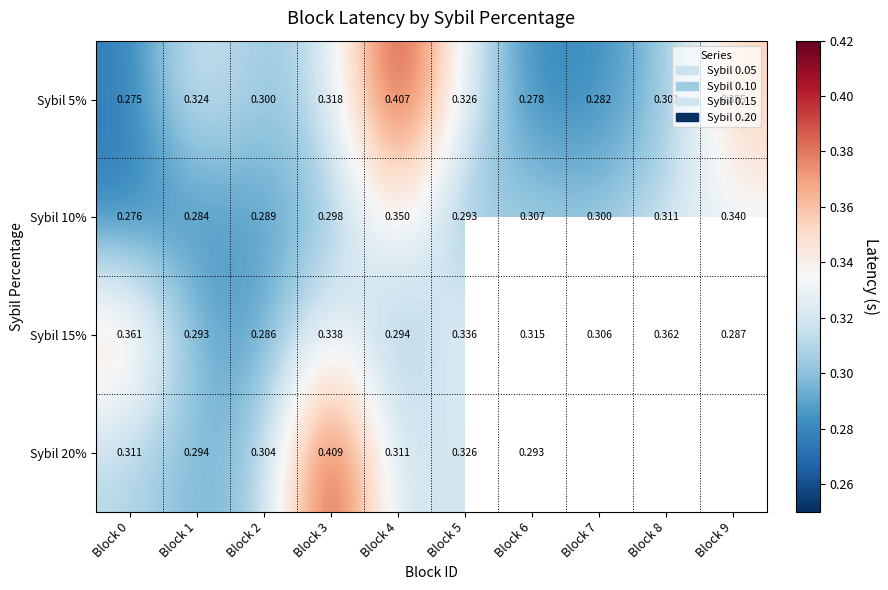

Is it true that Sybil 10% equals 0.3 at Block 5?

True